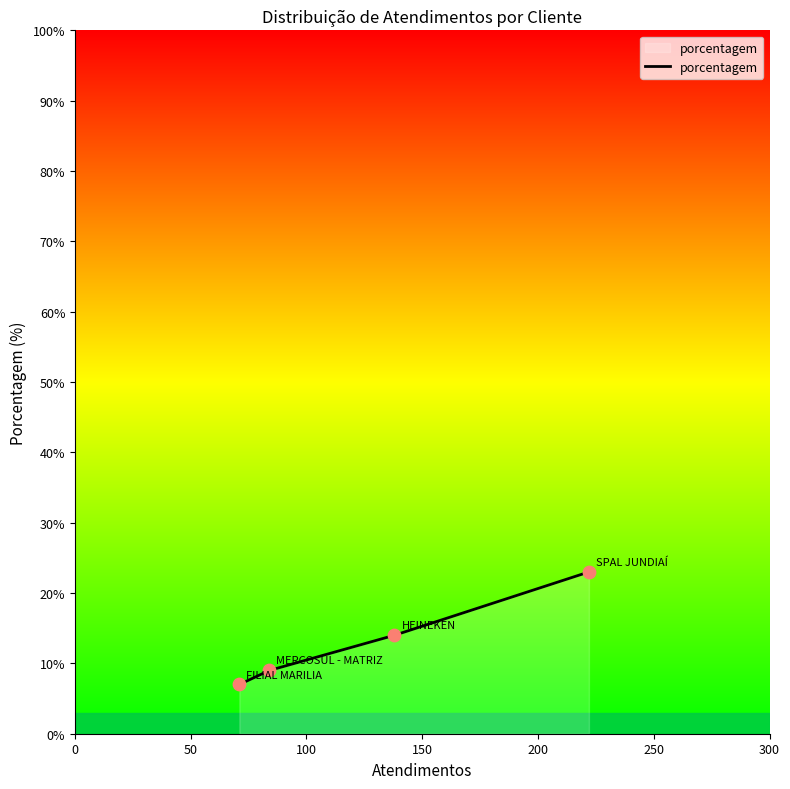

What is the difference between the maximum and minimum values?

16